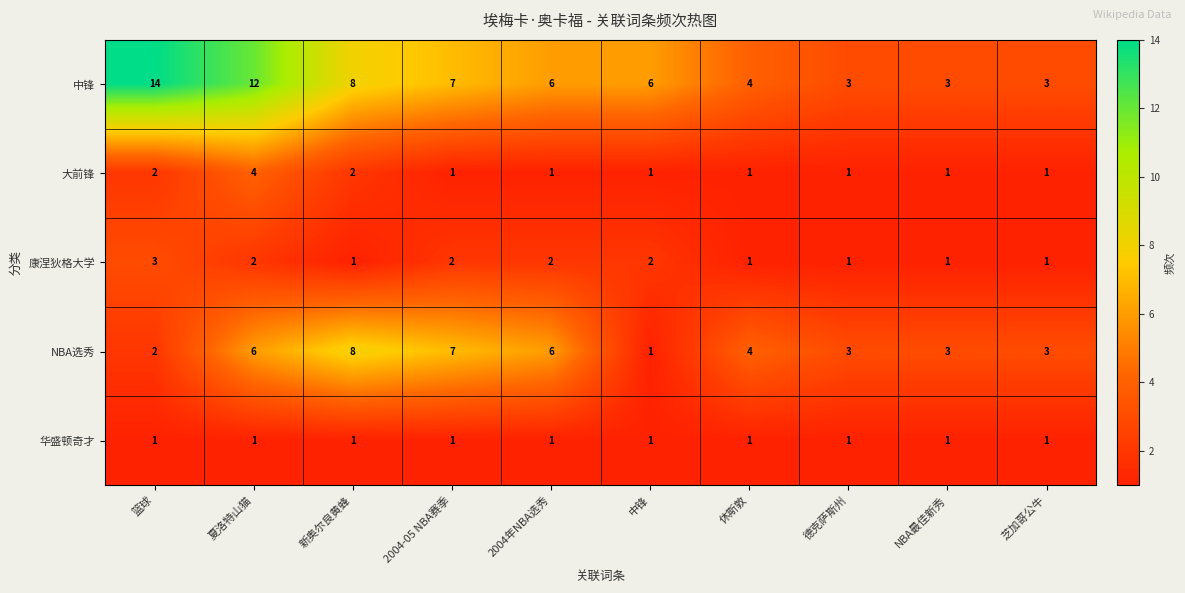

How many categories are shown in the chart?

10